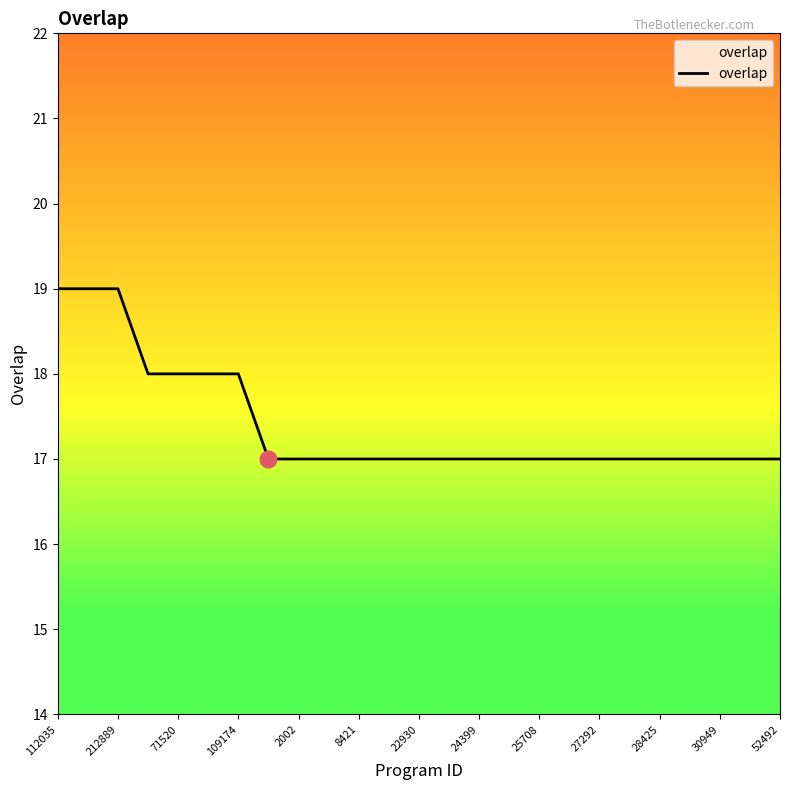

What is the sum of all values?

435